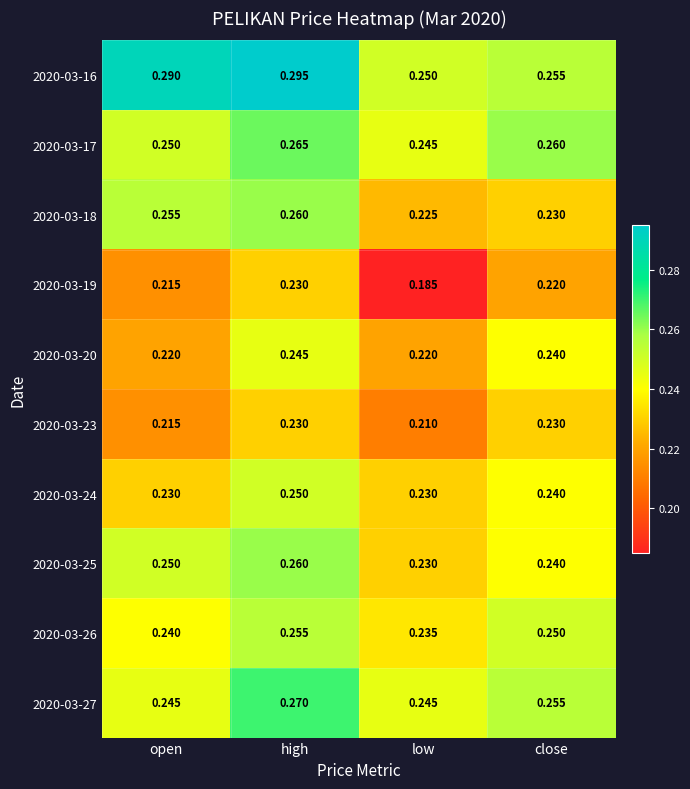

Which category has the lowest value across all series?

low